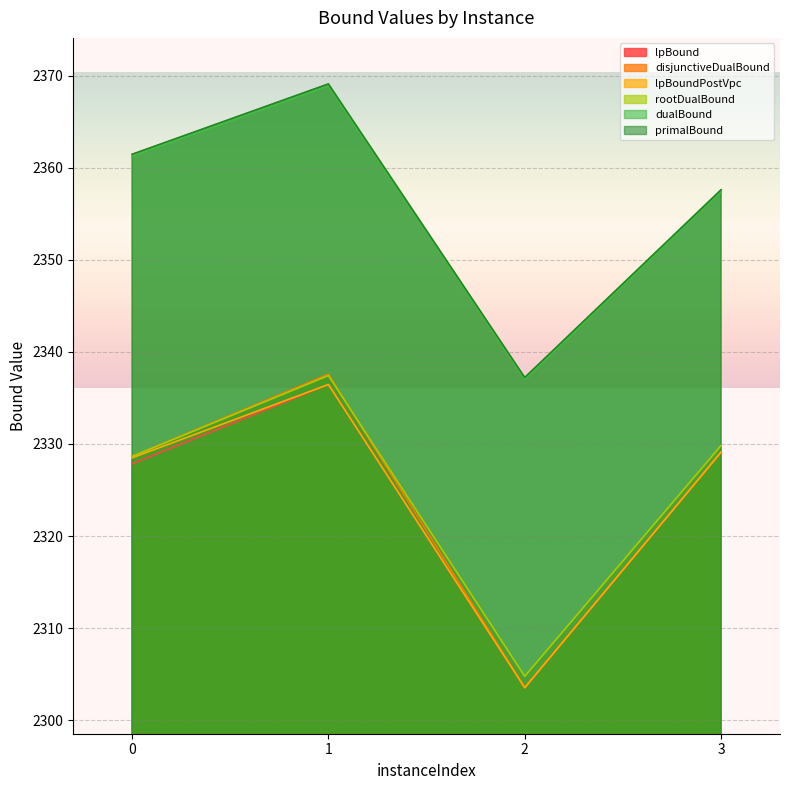

Reading left to right, what are all the values shown in this chart?

lpBound: 0=2327.8	1=2336.5	2=2303.5	3=2329.1
disjunctiveDualBound: 0=2328.6	1=2337.6	2=2303.5	3=2329.1
lpBoundPostVpc: 0=2328.5	1=2336.5	2=2303.5	3=2329.1
rootDualBound: 0=2328.6	1=2337.4	2=2304.8	3=2329.8
dualBound: 0=2361.2	1=2368.9	2=2337.0	3=2357.4
primalBound: 0=2361.5	1=2369.1	2=2337.2	3=2357.6